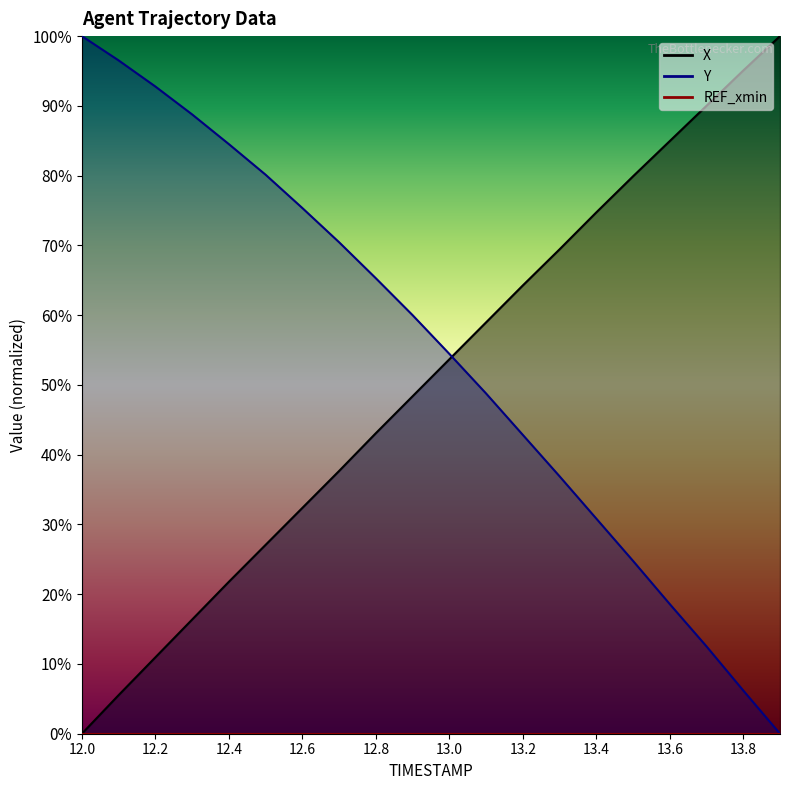

At which label does X reach its minimum?

12.0